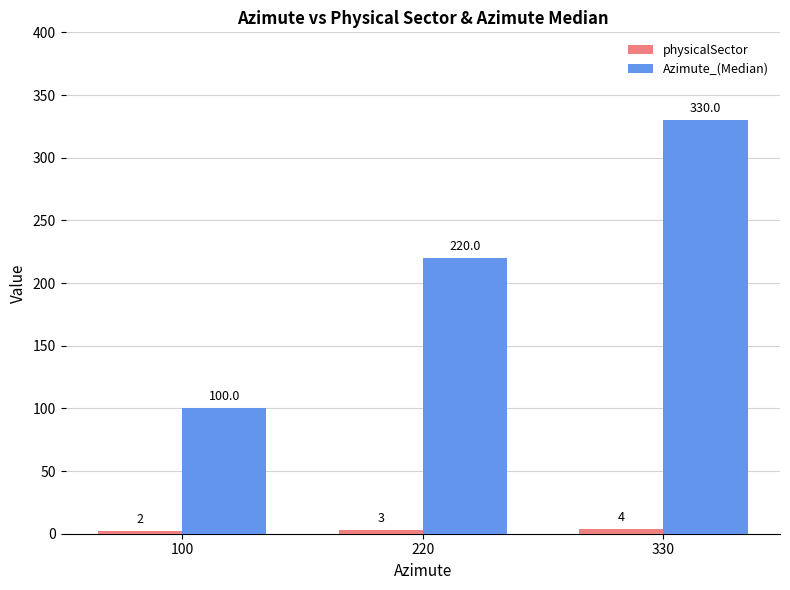

Rank the series at 330 from highest to lowest value.

Azimute_(Median), physicalSector